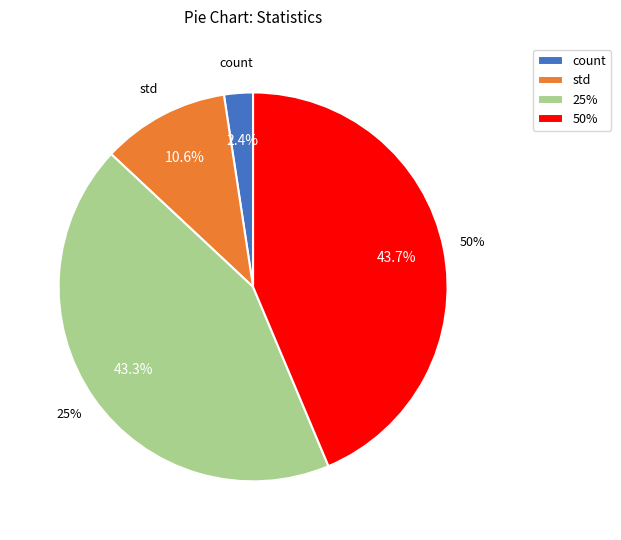

Which has a higher value, std or 50%?

50%